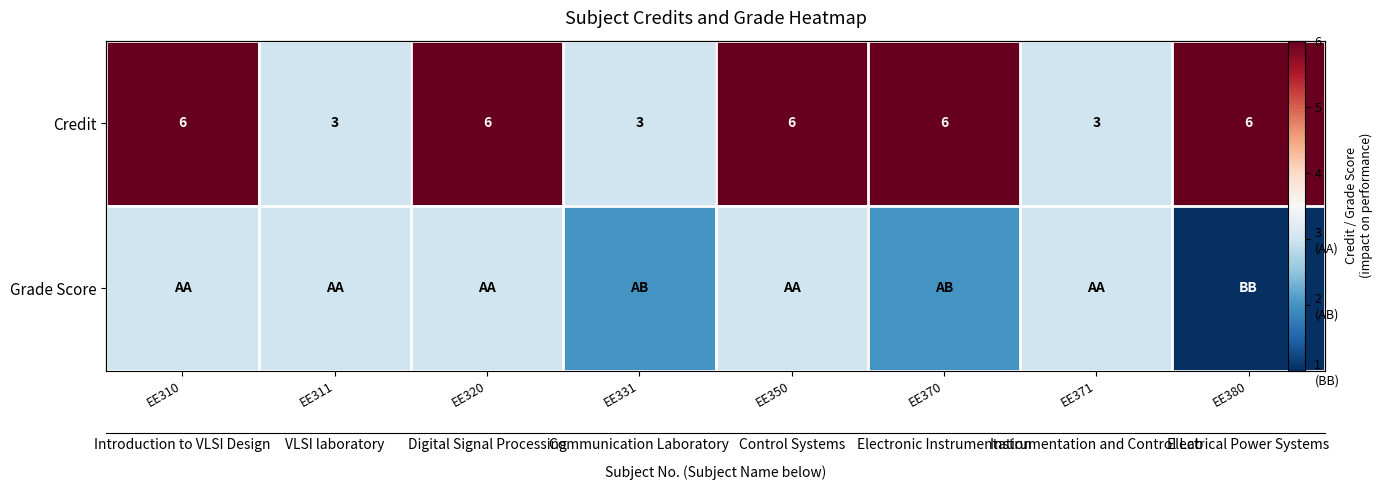

What is the sum of all Credit values?

39